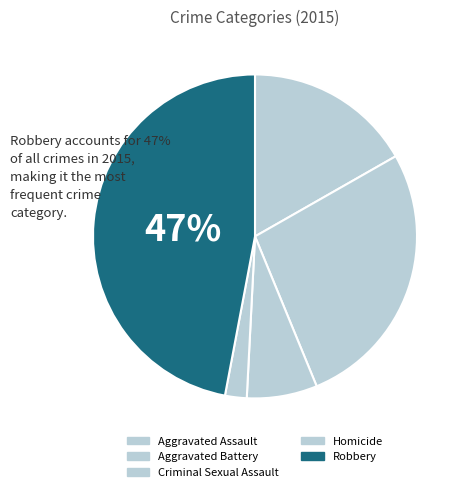

Rank the categories by value from highest to lowest.

Robbery, Aggravated Battery, Aggravated Assault, Criminal Sexual Assault, Homicide